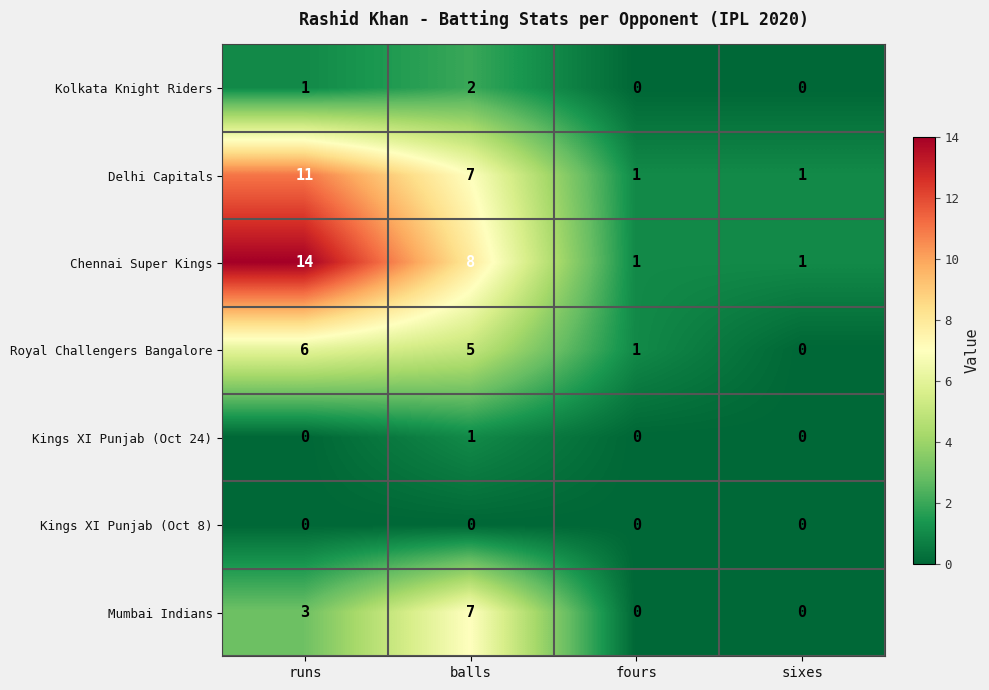

True or false: Chennai Super Kings has a value of 21 at runs.

False